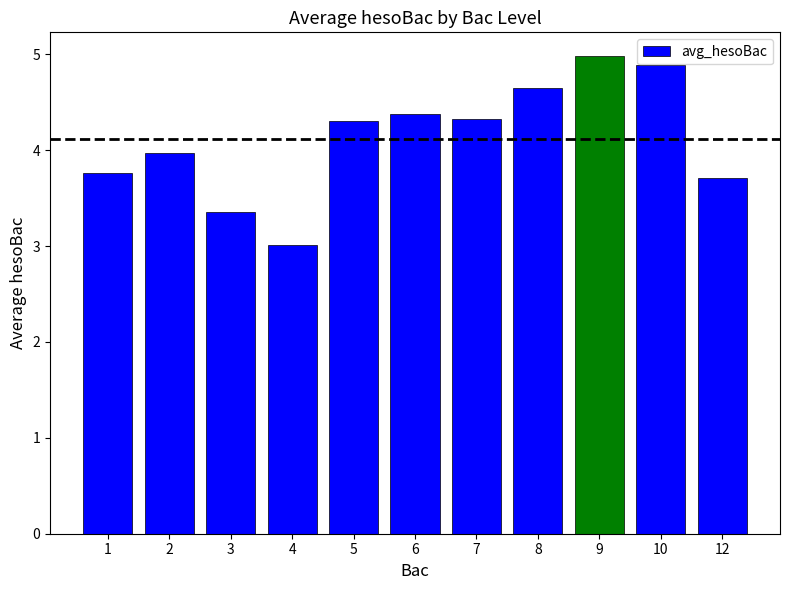

Reading right to left, transcribe all the data shown in this chart.

3.7	4.9	5.0	4.7	4.3	4.4	4.3	3.0	3.4	4.0	3.8